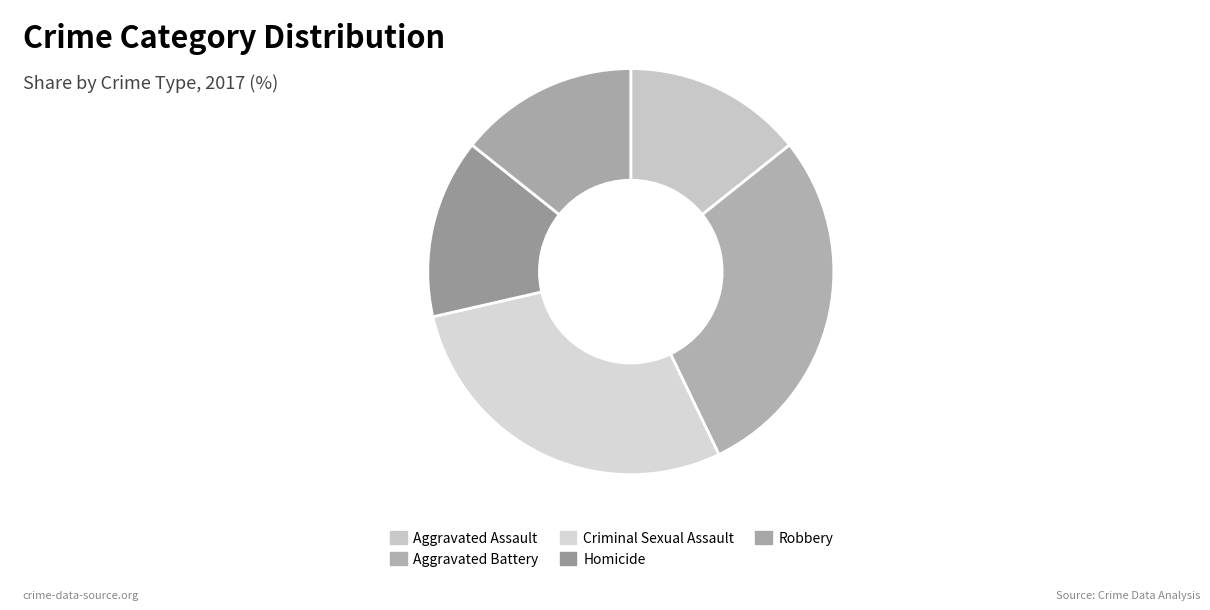

What is the change in value from Aggravated Battery to Robbery?

-1